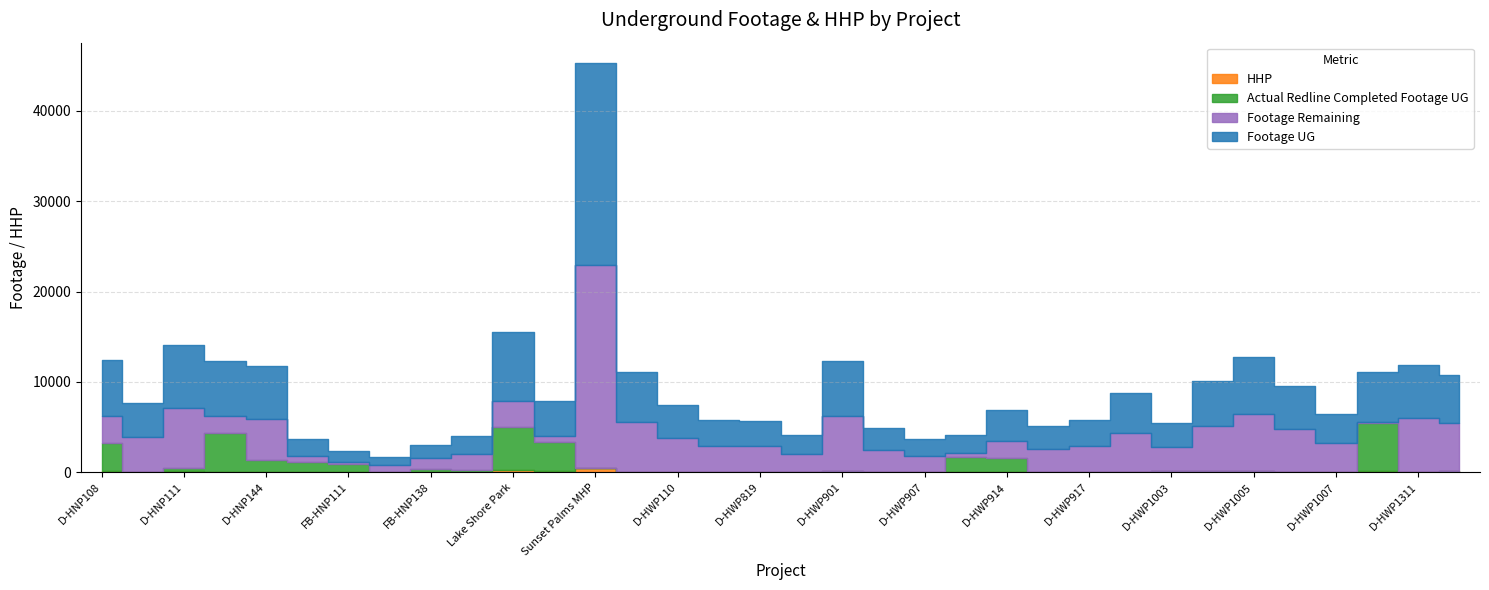

What is the spread (max minus min) of values at 24?

2851